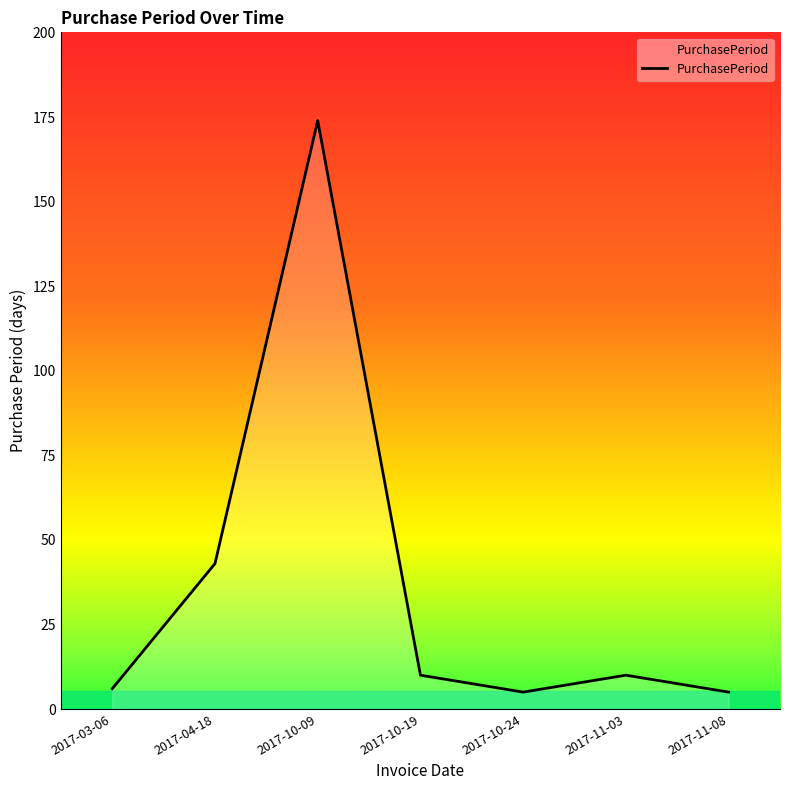

What is the difference between the second highest and second lowest values?

38